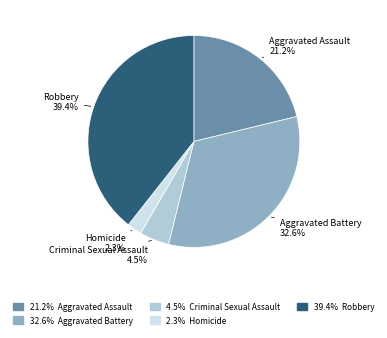

Is there a majority slice in this chart?

No